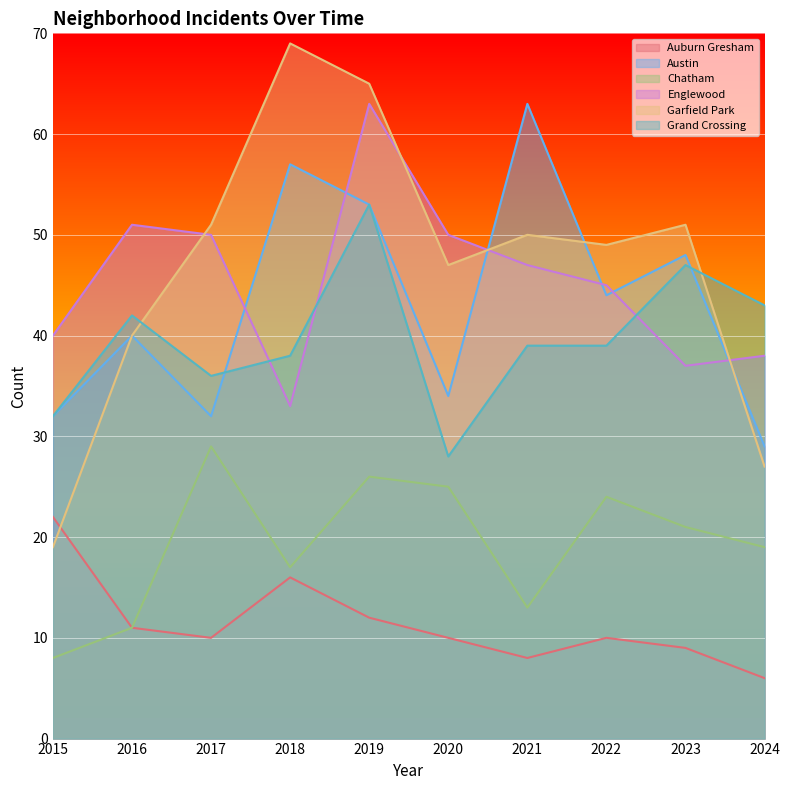

True or false: Auburn Gresham and Englewood intersect in this chart.

False